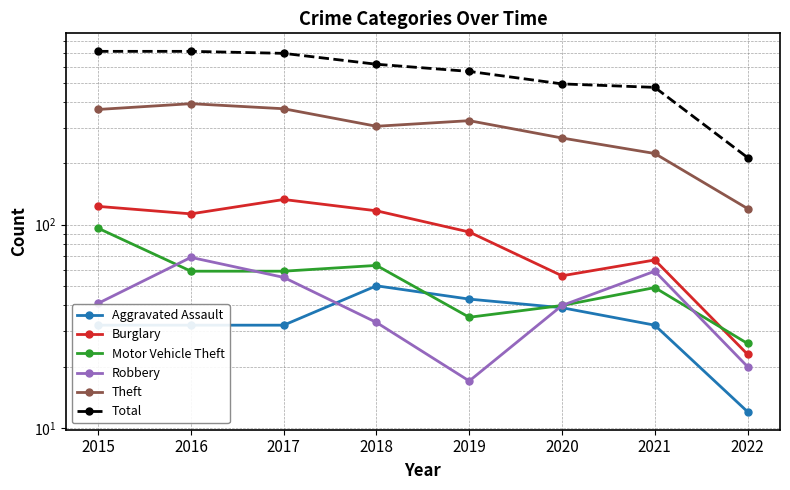

True or false: Robbery and Burglary cross at least once.

False